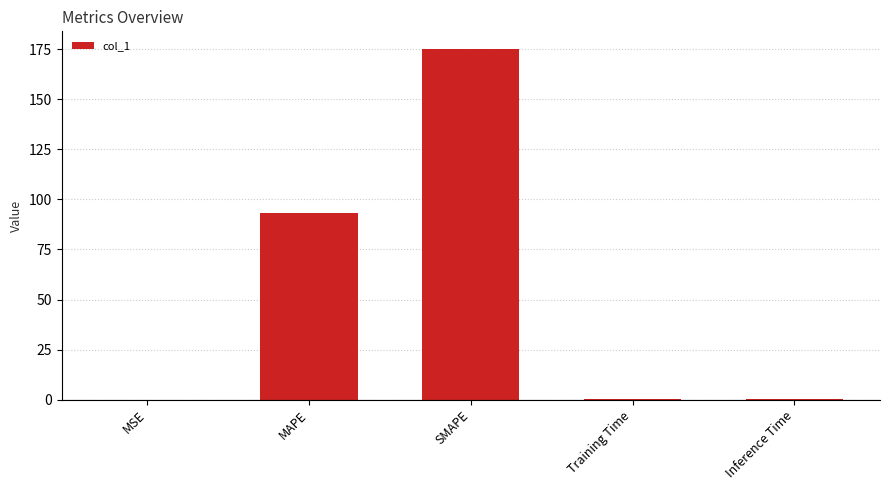

What is the sum of all values?

269.0